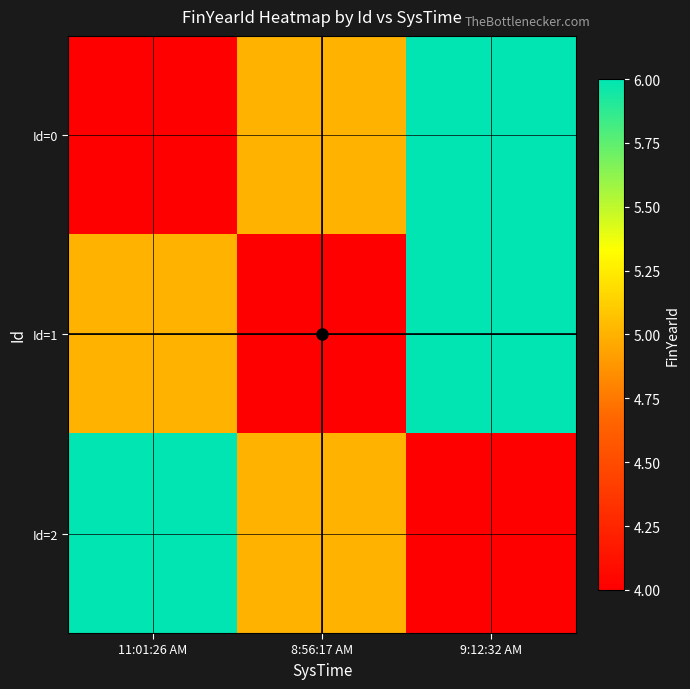

Reading left to right, list all the values displayed in this chart.

Id=0: 11:01:26 AM=4	8:56:17 AM=5	9:12:32 AM=6
Id=1: 11:01:26 AM=5	8:56:17 AM=4	9:12:32 AM=6
Id=2: 11:01:26 AM=6	8:56:17 AM=5	9:12:32 AM=4